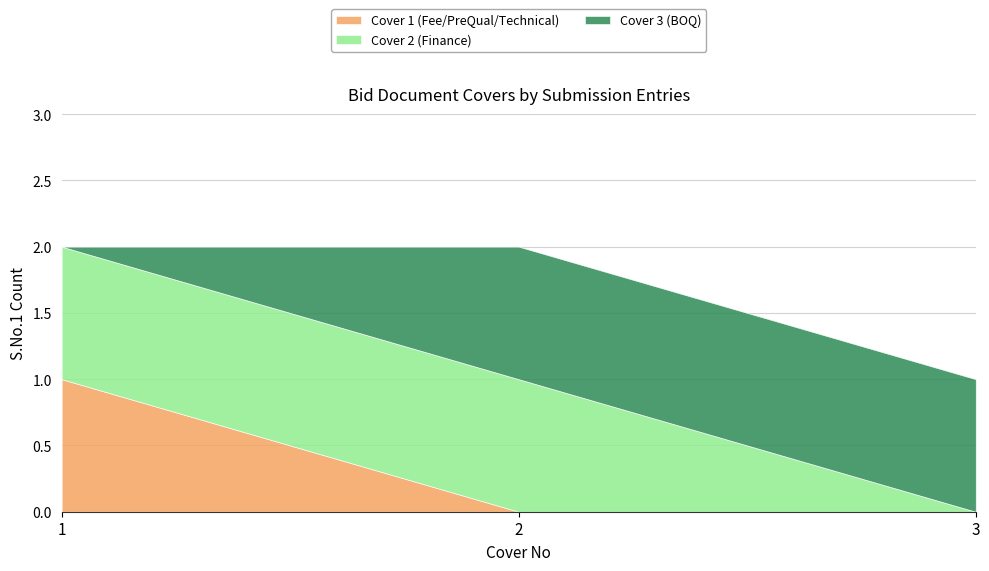

Rank the categories by Cover 2 (Finance) value from lowest to highest.

3, 1, 2